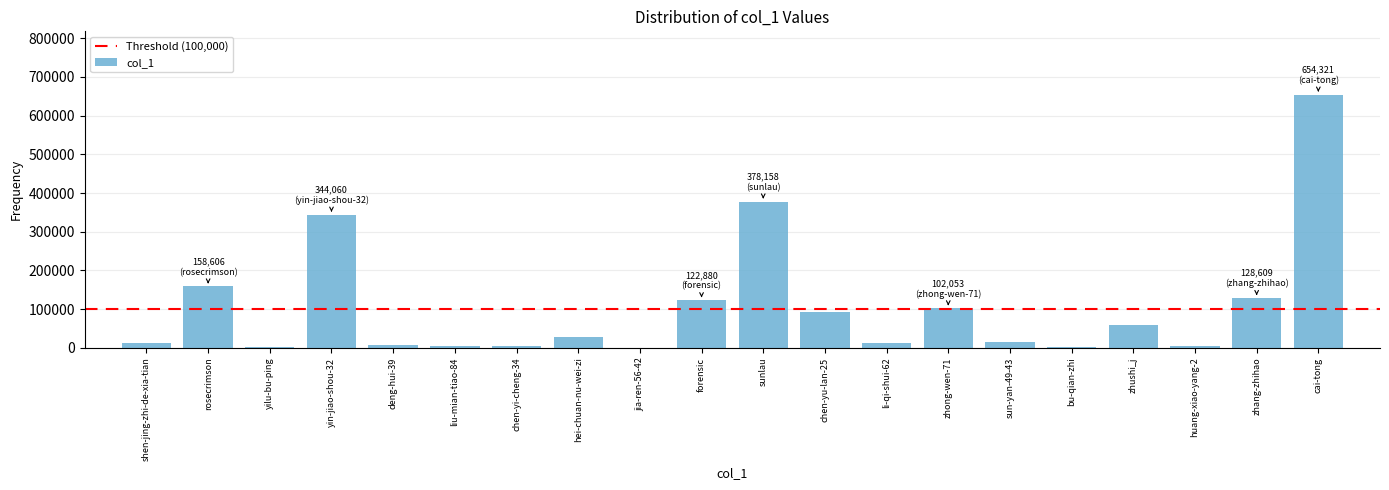

What is the greatest value displayed?

654321